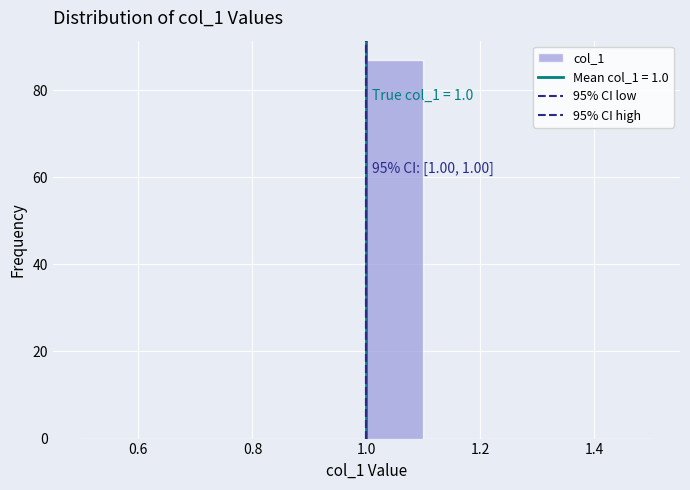

Over which range of the x-axis is the bar tallest?

1.0 to 1.1